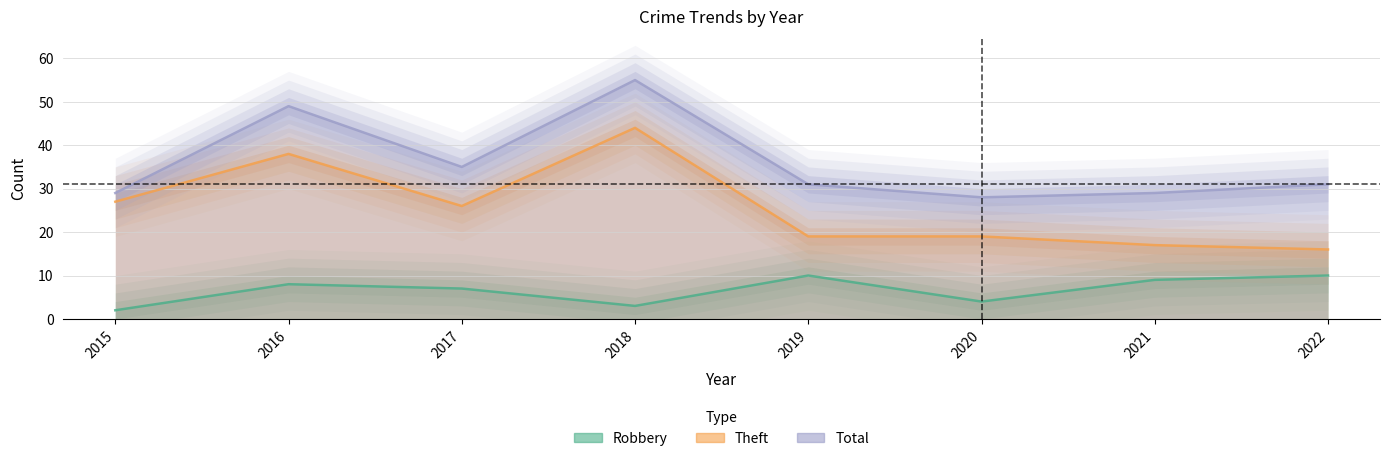

What is the difference between the maximum and minimum values in the Robbery series?

8